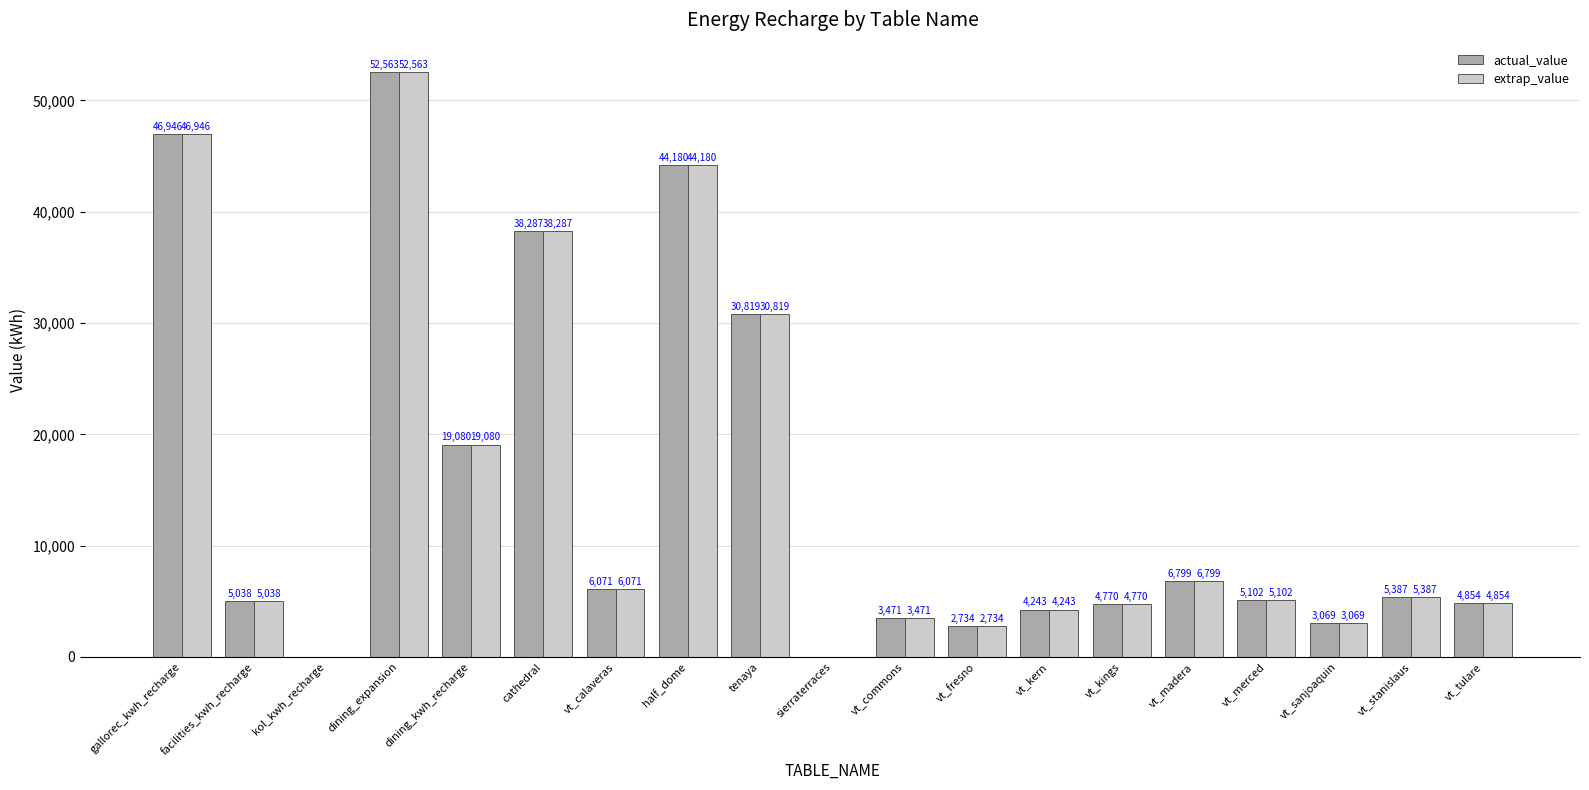

Are the bars horizontal?

No